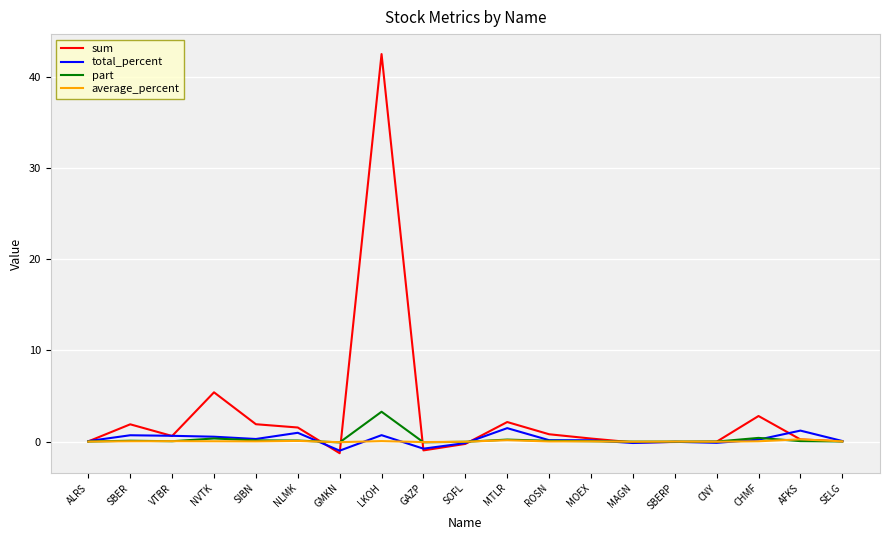

In sum, how many points are lower than both neighbors (excluding endpoints)?

4